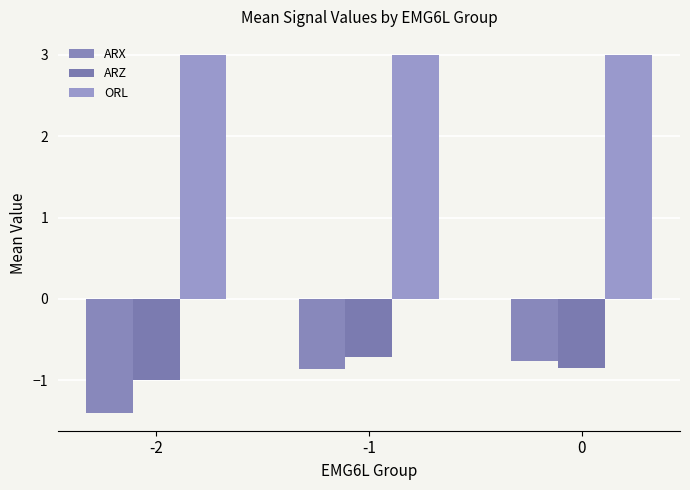

Are the bars horizontal?

No